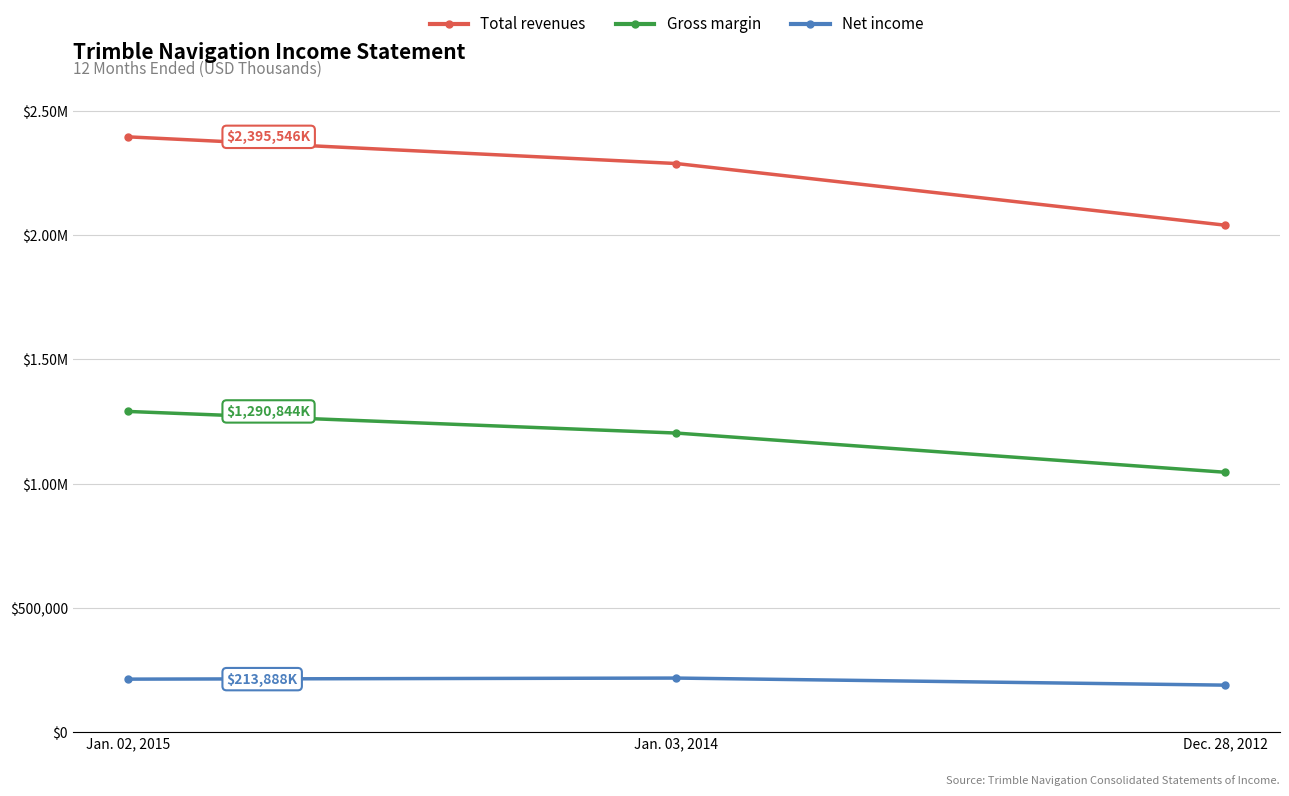

Reading left to right, what are all the values shown in this chart?

Total revenues: 2395546	2288124	2040113
Gross margin: 1290844	1203822	1046177
Net income: 213888	218166	189716